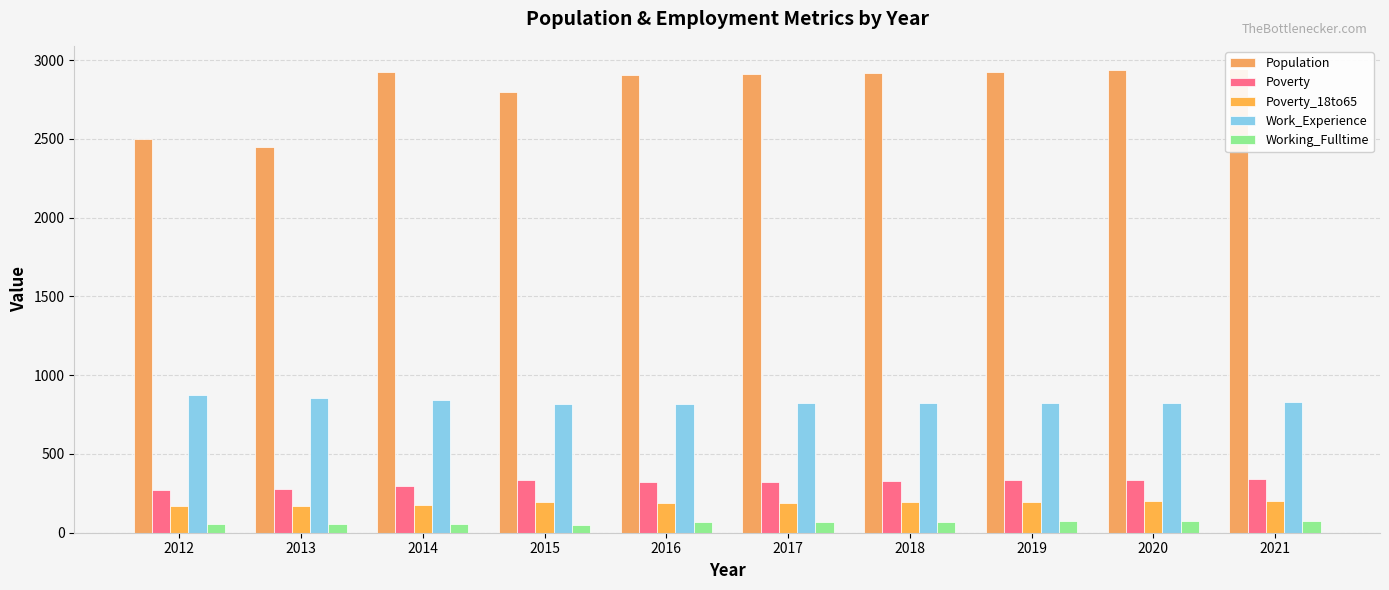

What are all the series names shown in the legend?

Population, Poverty, Poverty_18to65, Work_Experience, Working_Fulltime